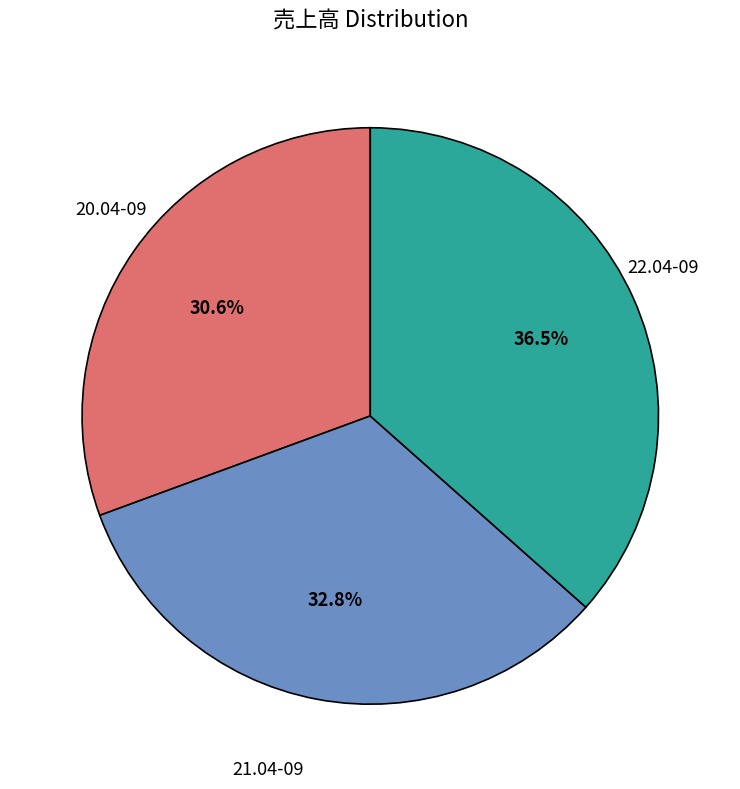

Is there any slice that represents more than half of the pie?

No